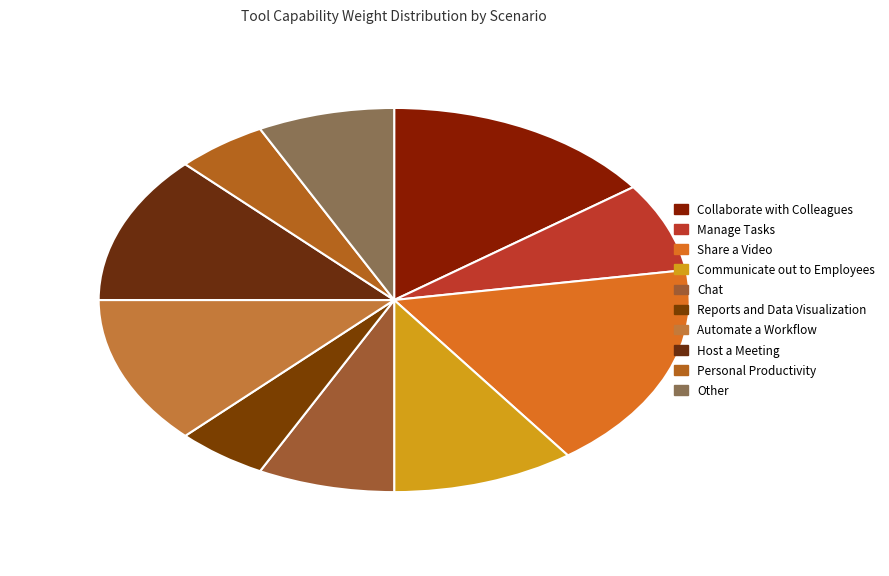

Is Communicate out to Employees the majority of the pie?

No